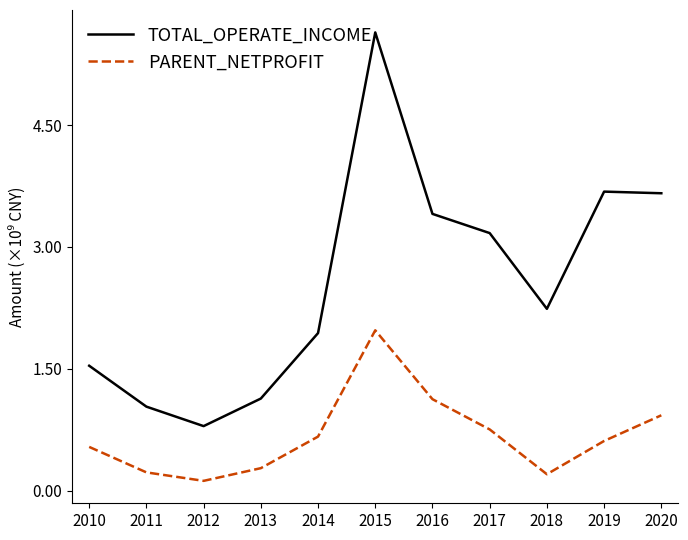

How many interior local peaks does the PARENT_NETPROFIT series have?

1